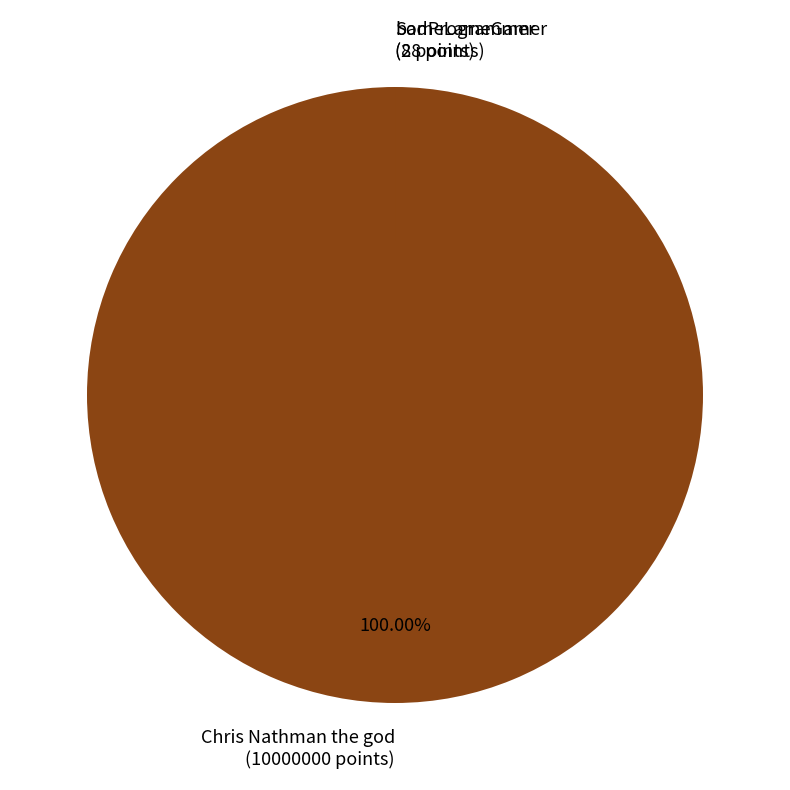

Does Chris Nathman the god (10000000 points) account for over 50% of the chart?

Yes